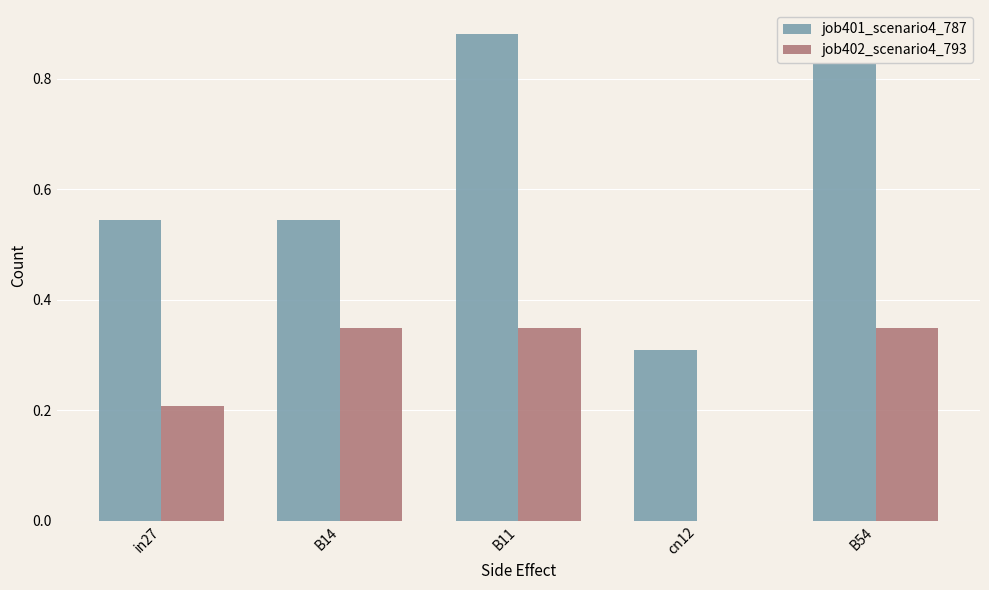

Rank the series by their average value, from lowest to highest.

job402_scenario4_793, job401_scenario4_787